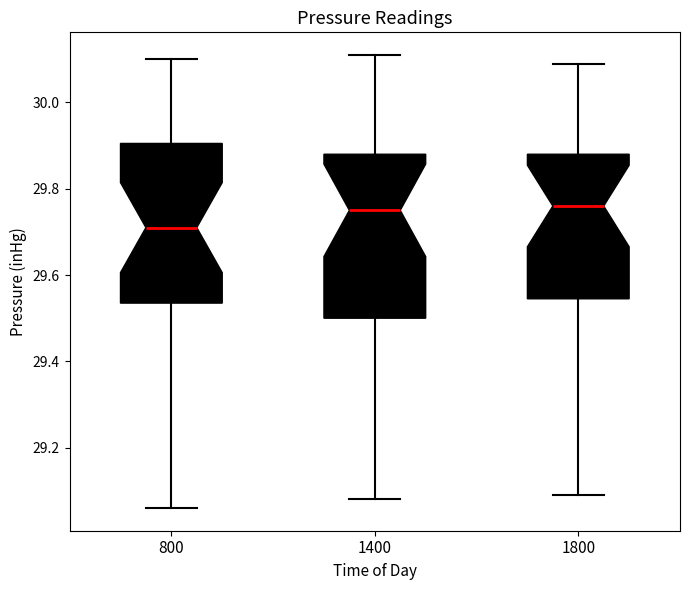

Which box's median line is the lowest?

800